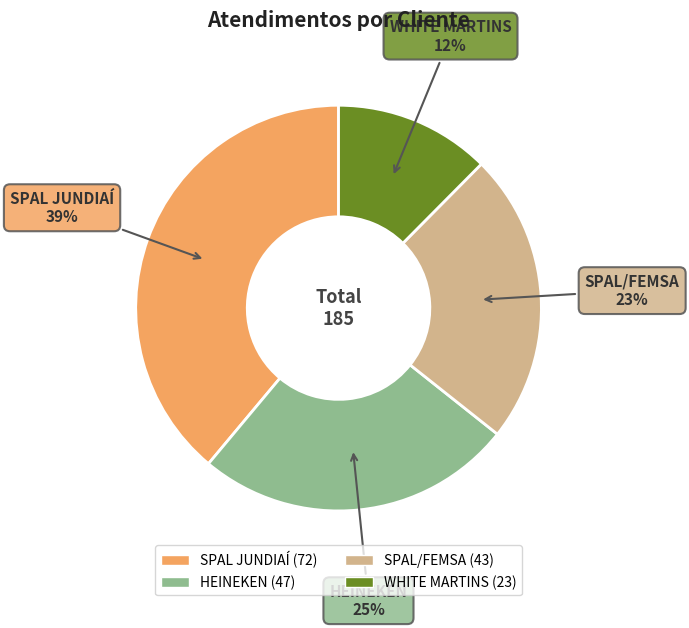

What percentage is the HEINEKEN slice, to the nearest percent?

25%